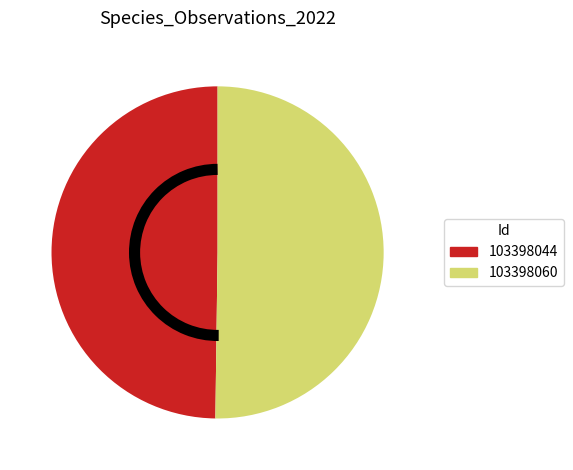

The 103398060 slice represents 50% of the pie. True or false?

True